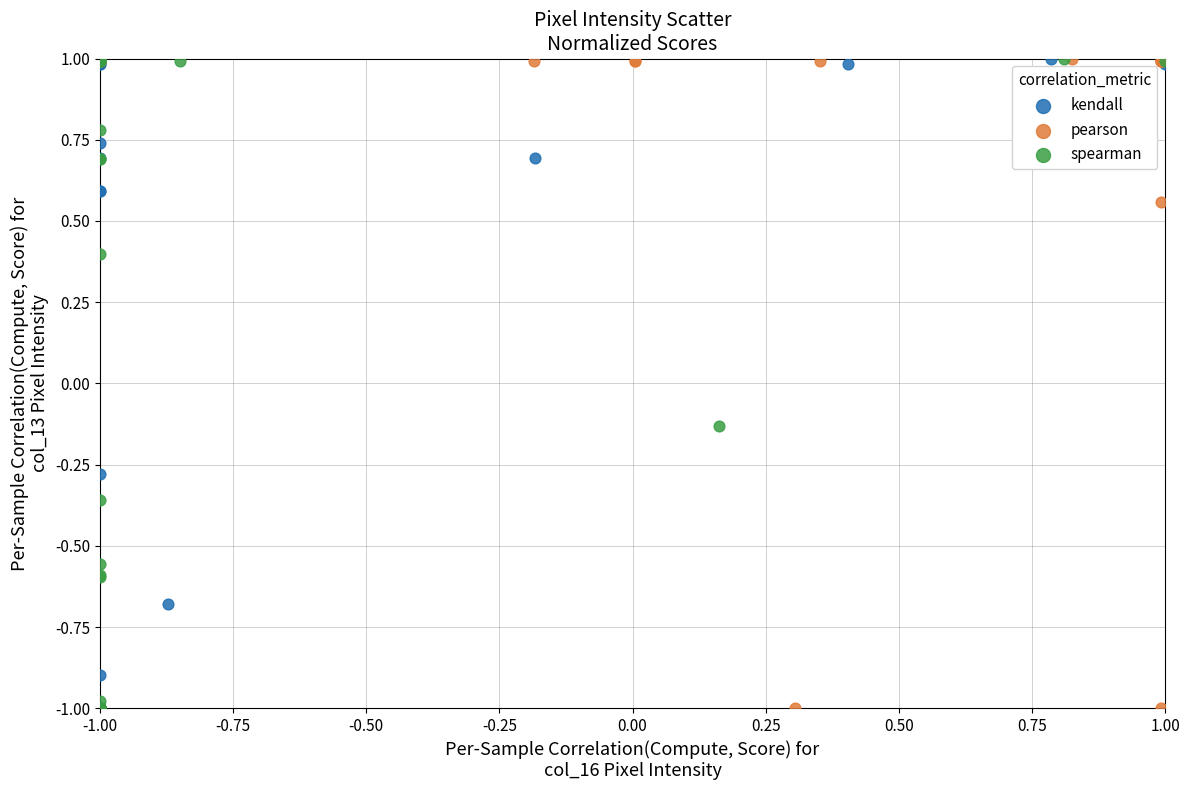

What are all the series names shown in the legend?

kendall, pearson, spearman